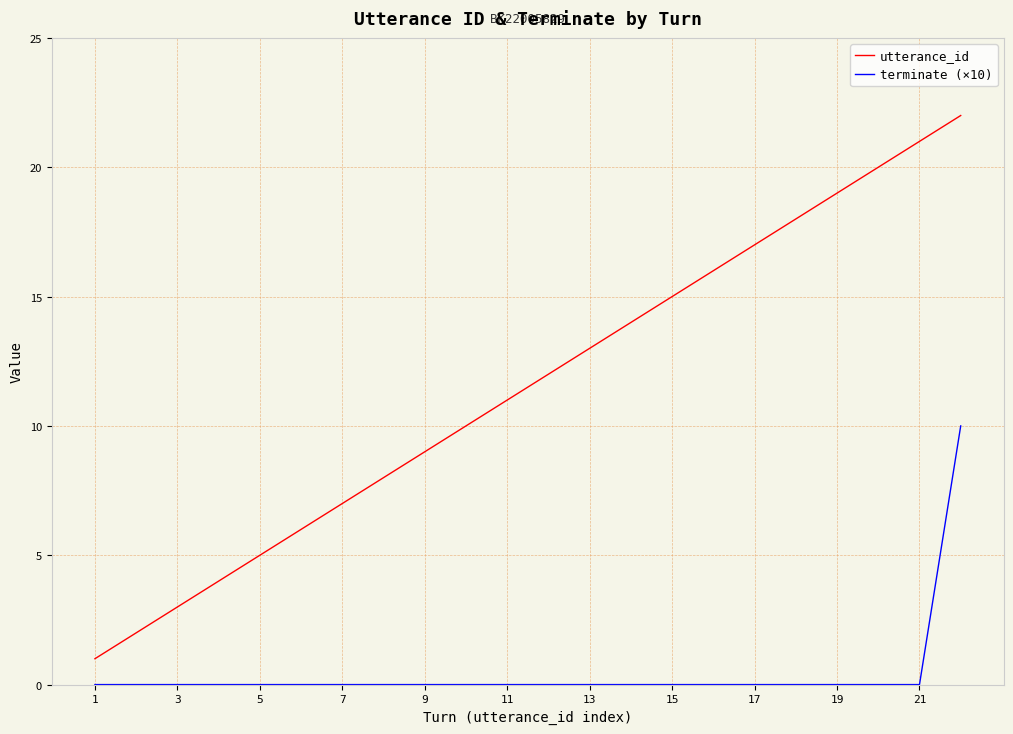

Rank the series by their maximum value, from highest to lowest.

utterance_id, terminate (×10)